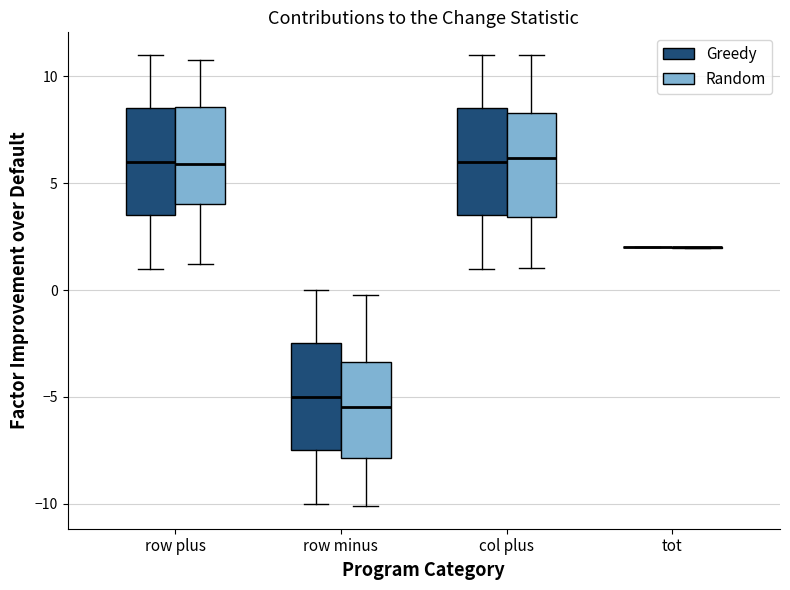

Reading left to right, transcribe this box plot: for each box, give where its median line is, the range the box spans, and where its two whiskers end, as read against the y-axis. The values are not printed on the chart, so give them approximately, as read against the axis.

row plus (Greedy): median 6.0, box 3.5 to 8.5, whiskers 1.0 to 11.0
row plus (Random): median 6.0, box 4.0 to 8.5, whiskers 1.0 to 11.0
row minus (Greedy): median -5.0, box -7.5 to -2.5, whiskers -10.0 to 0.0
row minus (Random): median -5.5, box -8.0 to -3.5, whiskers -10.0 to 0.0
col plus (Greedy): median 6.0, box 3.5 to 8.5, whiskers 1.0 to 11.0
col plus (Random): median 6.0, box 3.5 to 8.5, whiskers 1.0 to 11.0
tot (Greedy): box collapsed to a line at 2.0, whiskers 2.0 to 2.0
tot (Random): box collapsed to a line at 2.0, whiskers 2.0 to 2.0